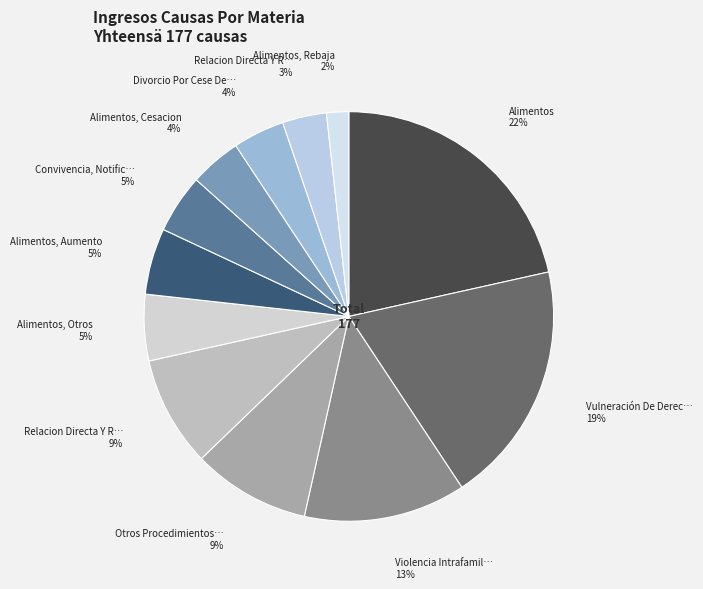

Rank the categories by value from lowest to highest.

Alimentos, Rebaja, Relacion Directa Y Regular Modificacion, Alimentos, Cesacion, Divorcio Por Cese De Convivencia, Convivencia, Notificacion Cese, Alimentos, Otros, Alimentos, Aumento, Relacion Directa Y Regular Con El Niño, Otros Procedimientos Menores, Violencia Intrafamiliar, Vulneración De Derechos, Alimentos